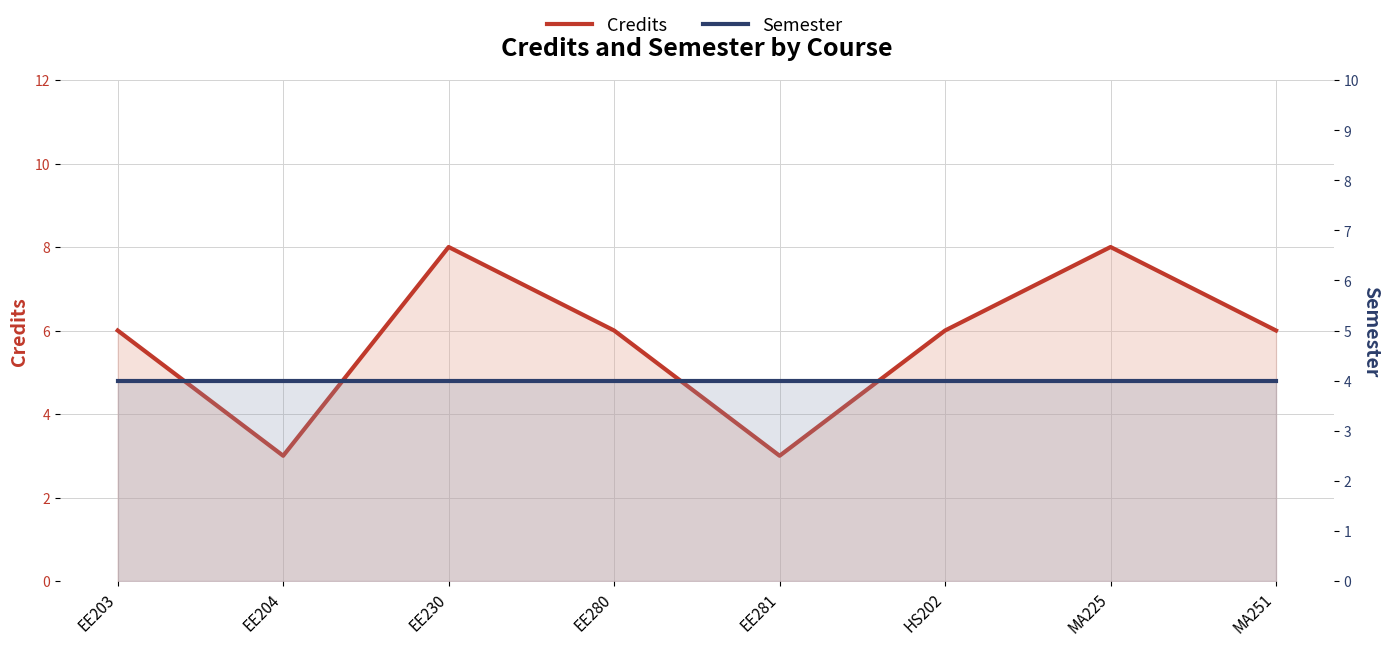

Which category has the highest value in the Credits series?

EE230